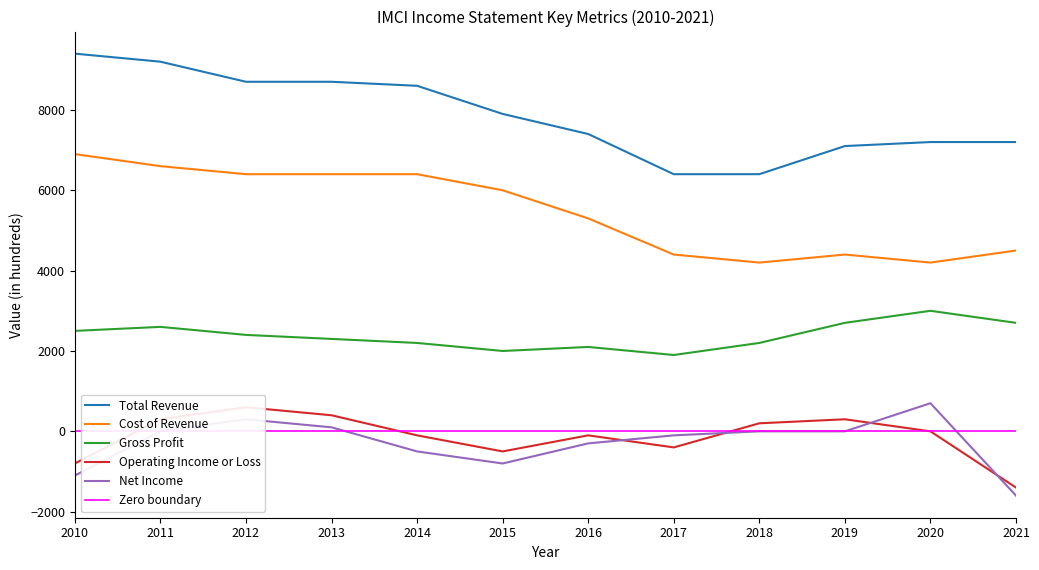

Where does the Cost of Revenue series first go above 6000?

2010